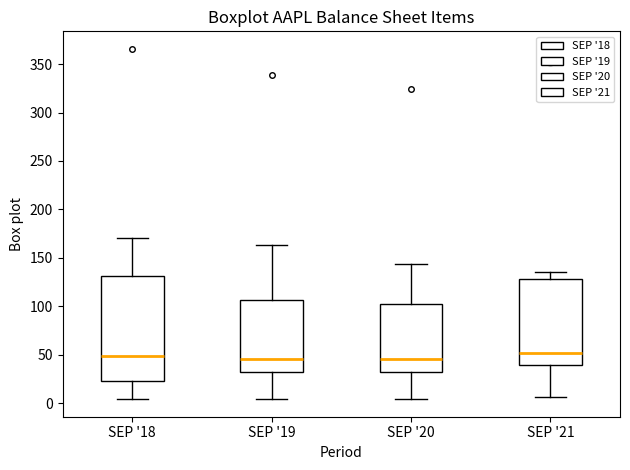

Which box is the tallest, from its lower edge to its upper edge?

SEP '18